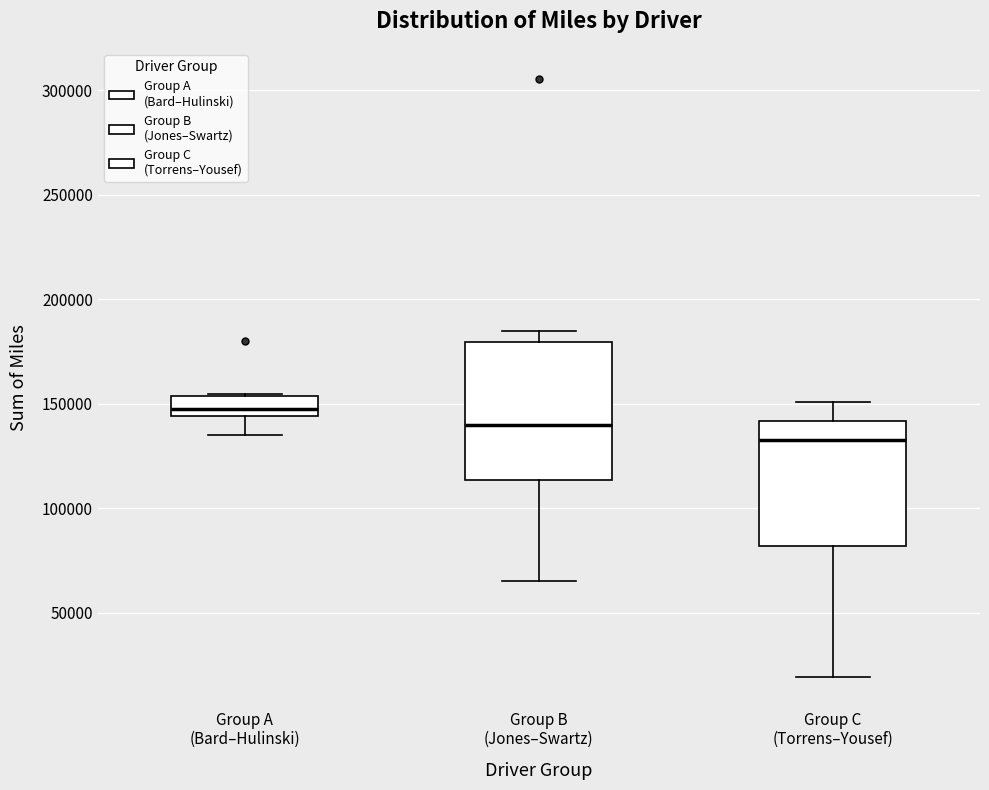

Reading left to right, transcribe this box plot: for each box, give where its median line is, the range the box spans, and where its two whiskers end, as read against the y-axis. The values are not printed on the chart, so give them approximately, as read against the axis.

Group A (Bard–Hulinski): median 150000, box 145000 to 155000, whiskers 135000 to 155000
Group B (Jones–Swartz): median 140000, box 115000 to 180000, whiskers 65000 to 185000
Group C (Torrens–Yousef): median 135000, box 80000 to 140000, whiskers 20000 to 150000